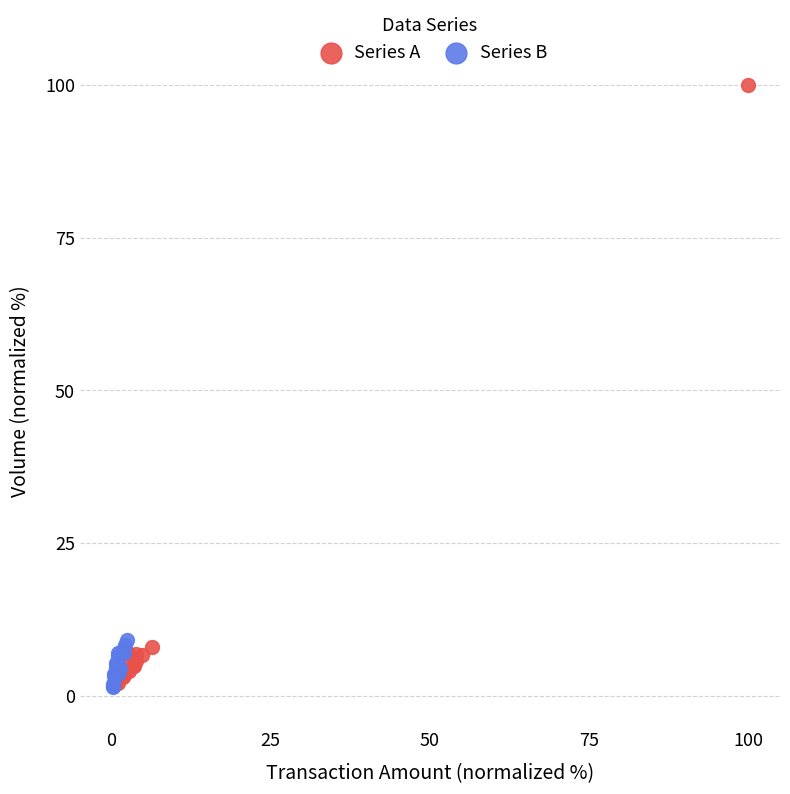

Which series has the widest spread of Y values?

Series A